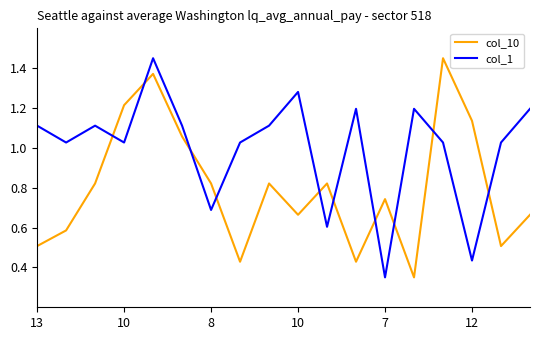

What are all the series names shown in the legend?

col_10, col_1